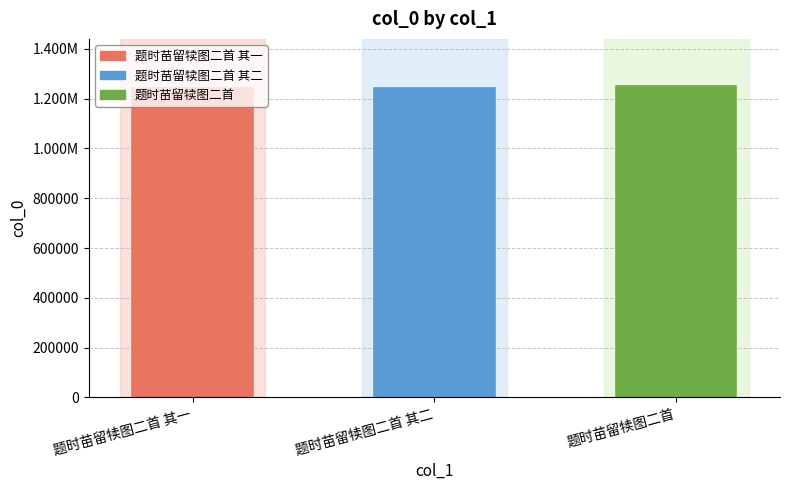

What is the smallest value displayed?

1243623